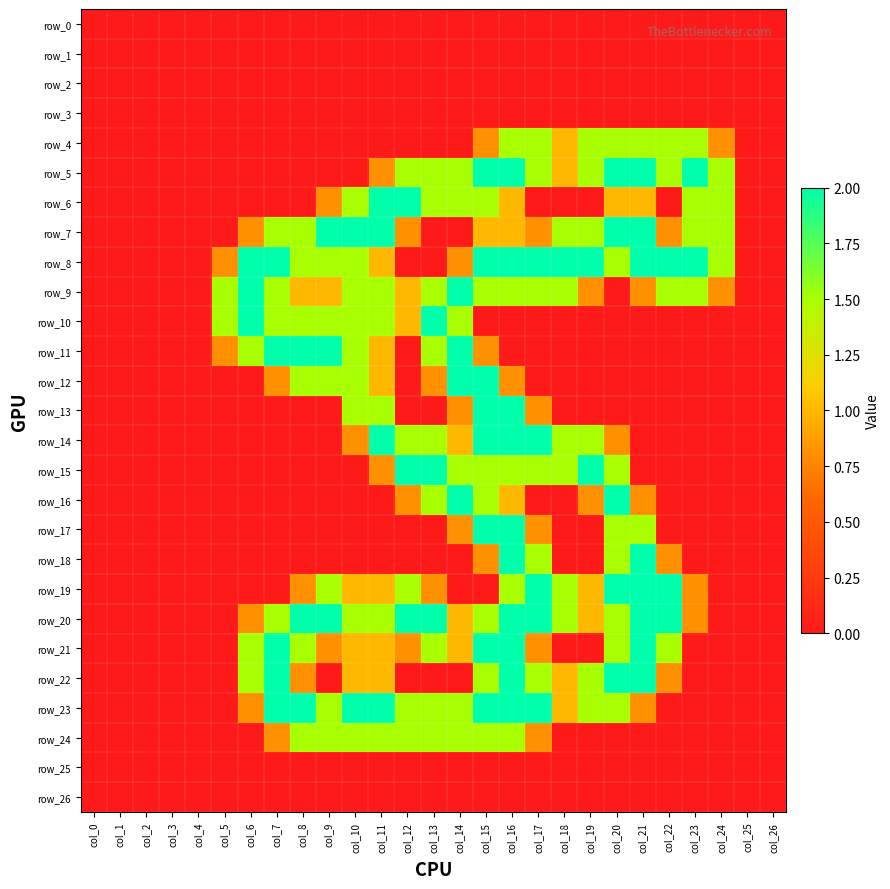

What is the maximum value shown in the chart?

2.0